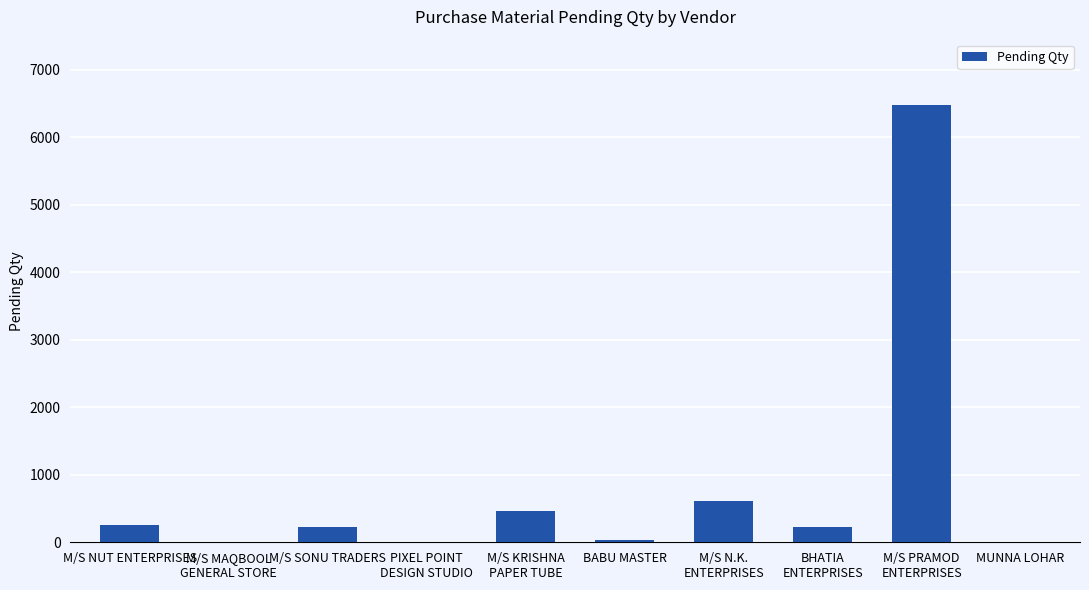

At which label is the value closest to 3238?

M/S N.K.
ENTERPRISES